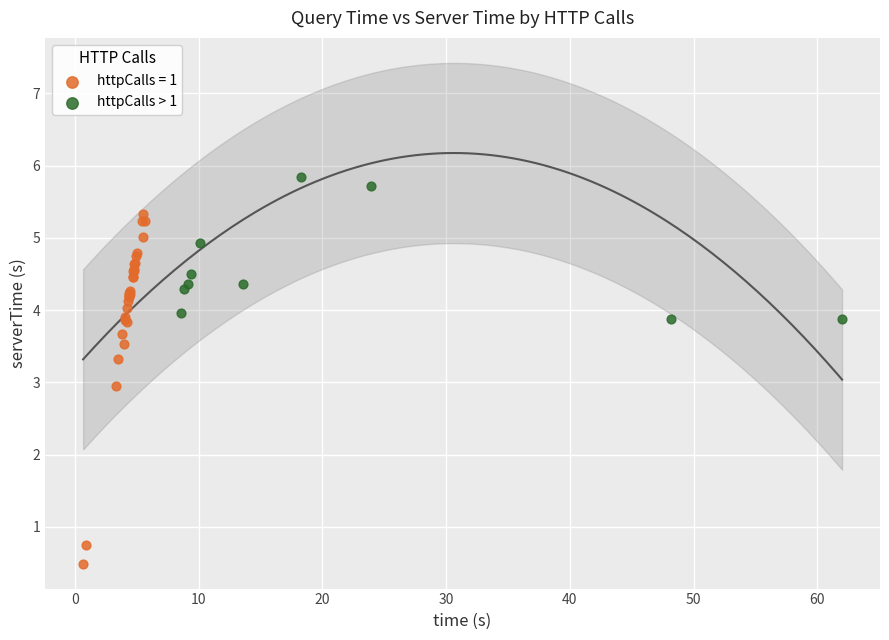

Which series reaches the minimum Y coordinate?

httpCalls = 1